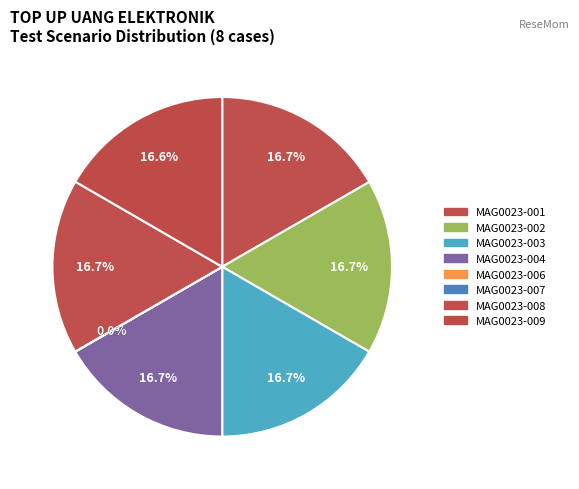

Count the number of slices in the pie.

8